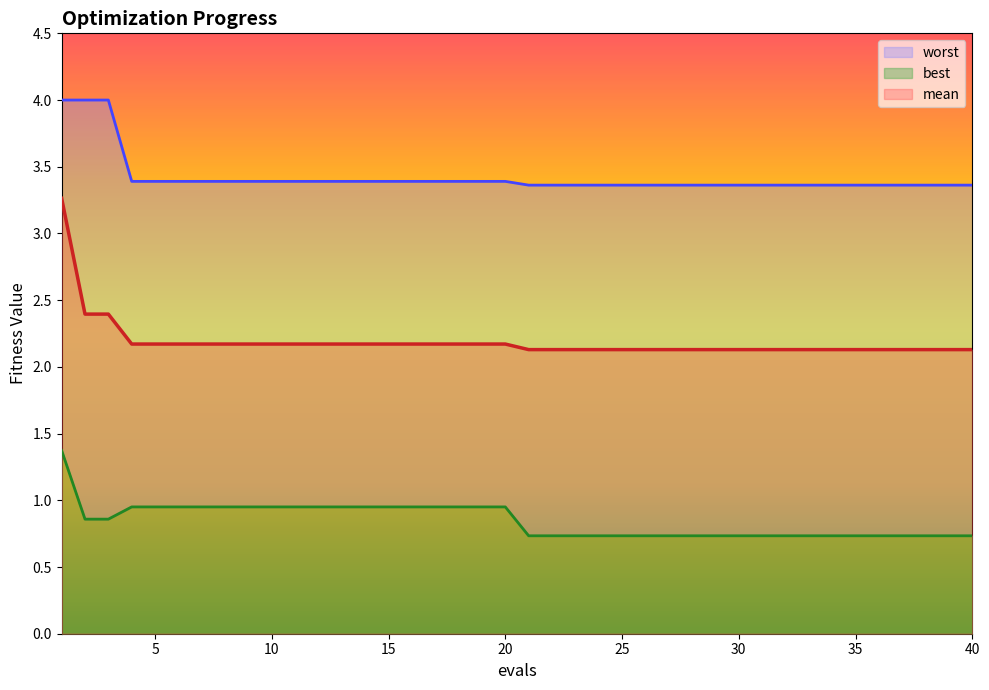

True or false: best and mean intersect in this chart.

False